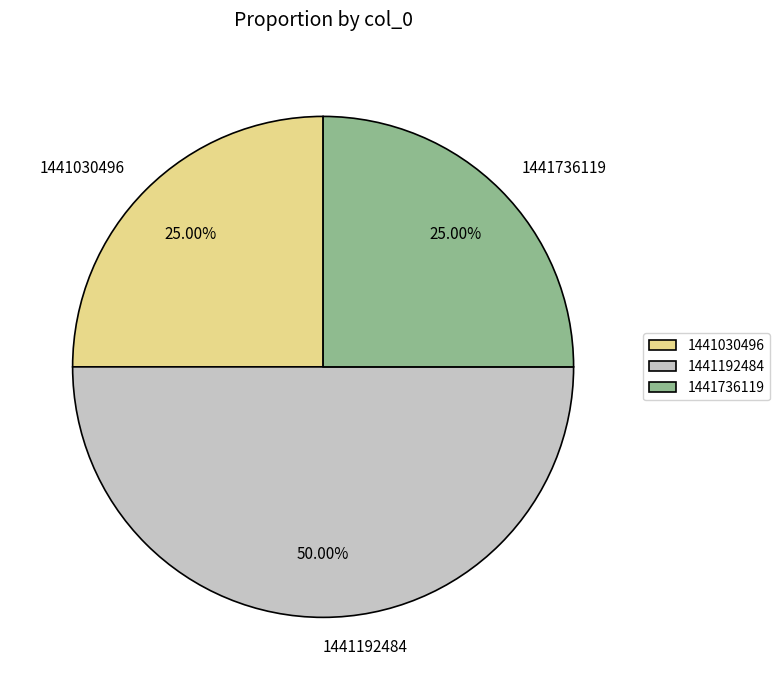

Do 1441192484 and 1441030496 together represent more than half of the pie?

Yes